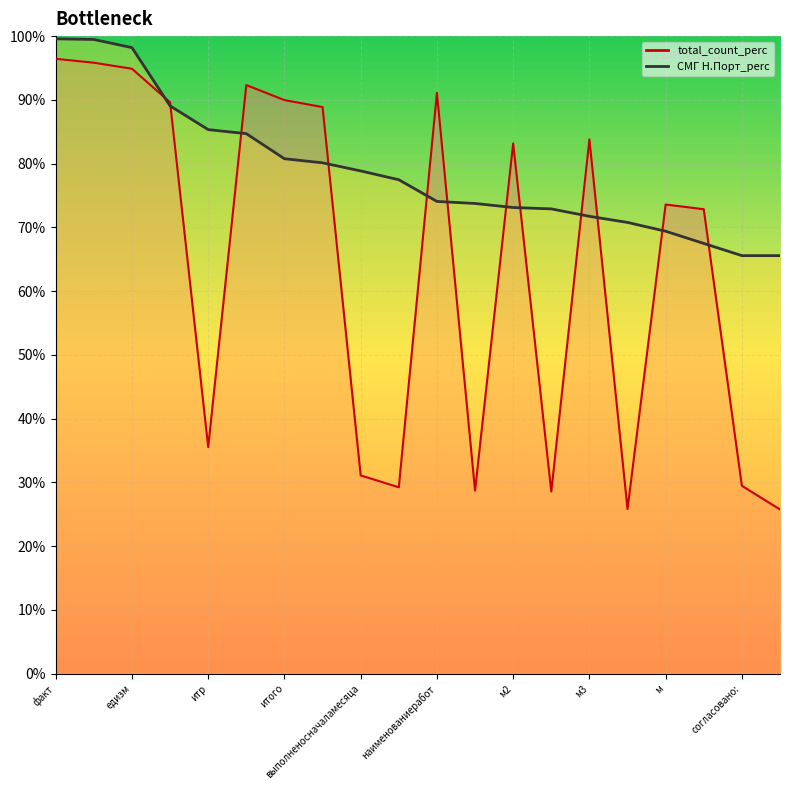

What is the total value across all series at м2?

156.3